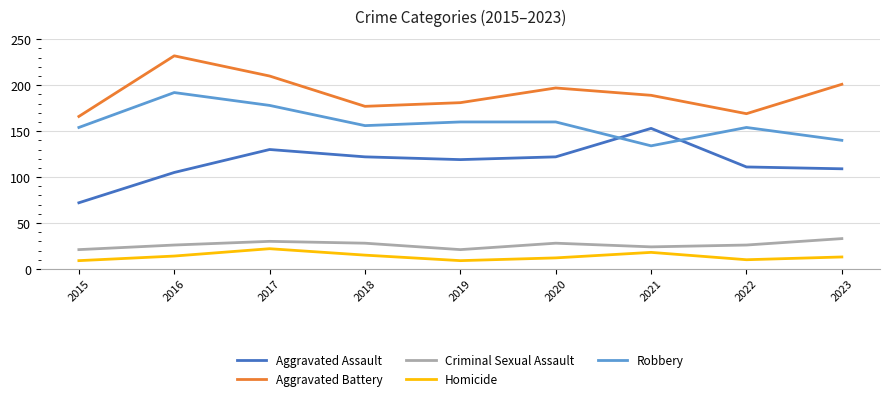

Where is the first local maximum for Aggravated Battery?

2016